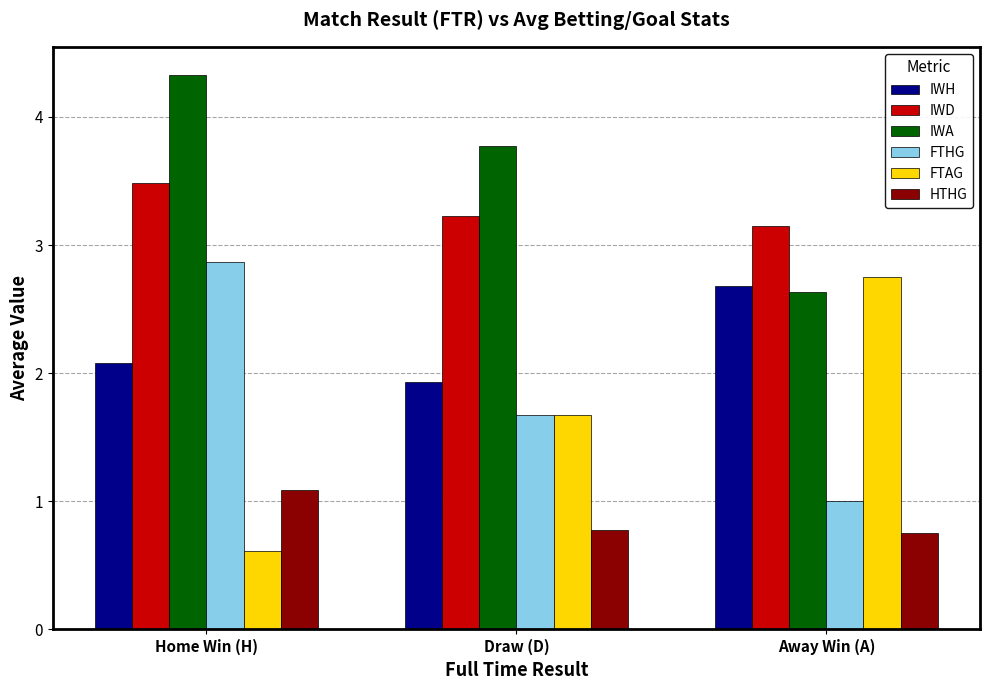

How many bars are there in each group?

6